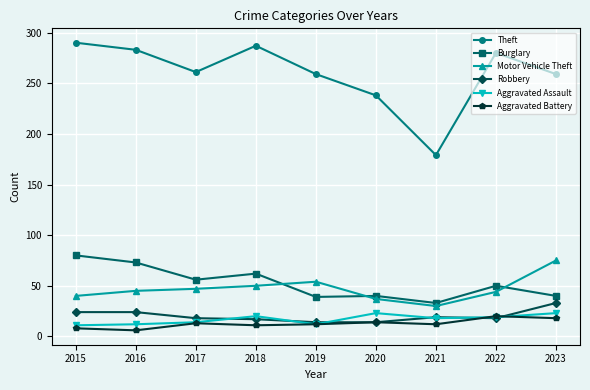

After their last crossing, which series has the higher values: Robbery or Aggravated Battery?

Robbery